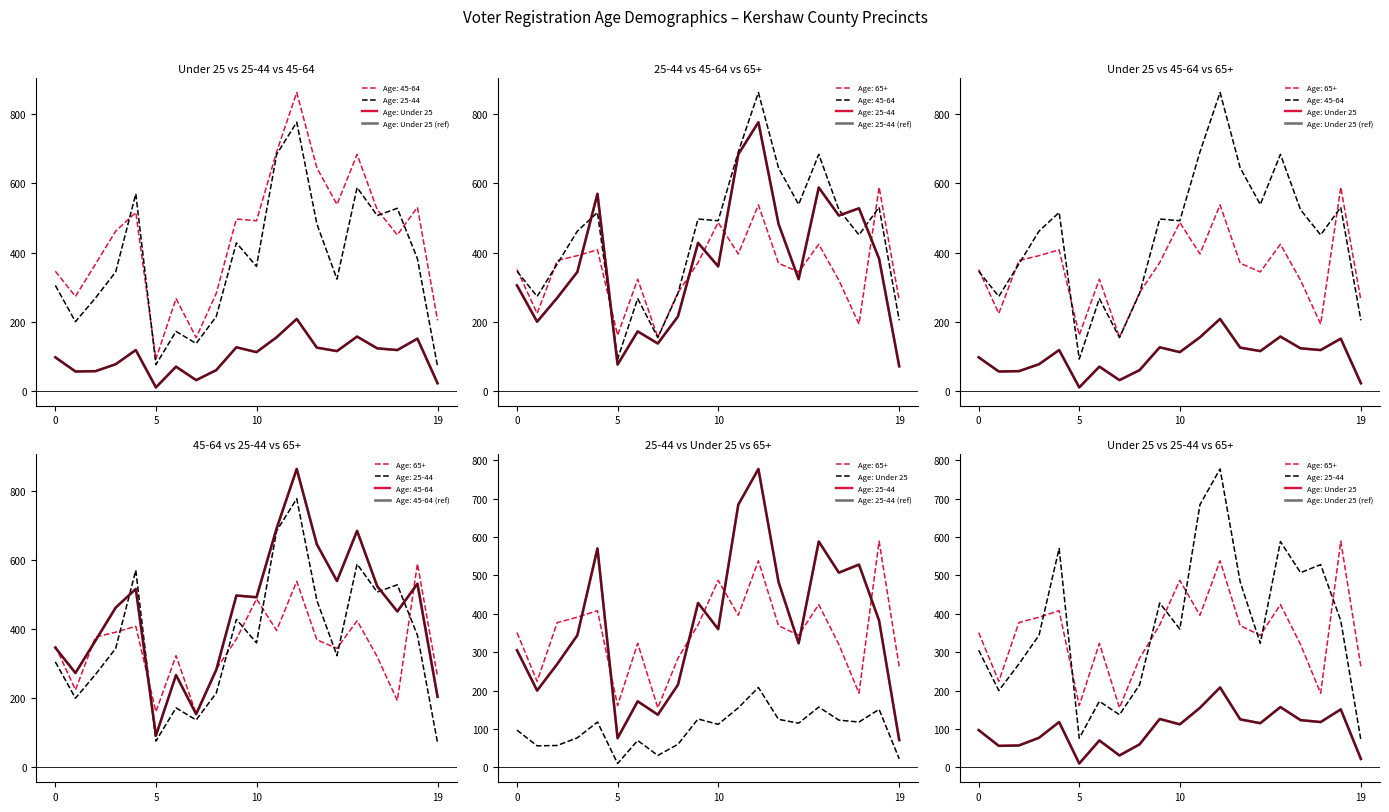

Which series has the widest spread of values?

Age: Under 25